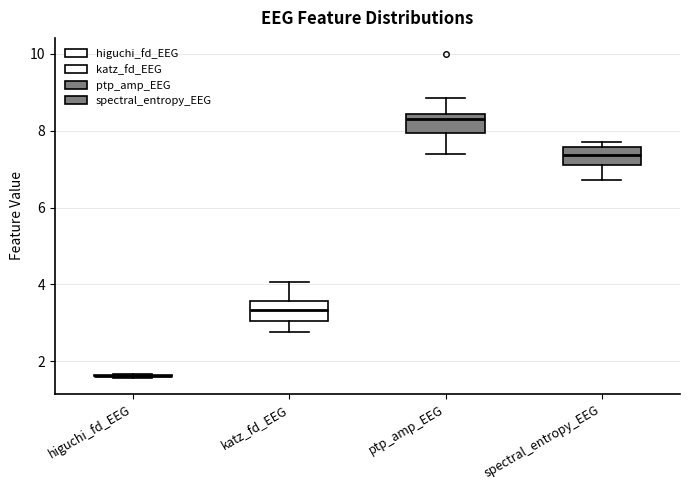

Where does the lower whisker of the box for katz_fd_EEG end on the y-axis? The values are not printed on the chart, so give them approximately, as read against the axis.

2.8